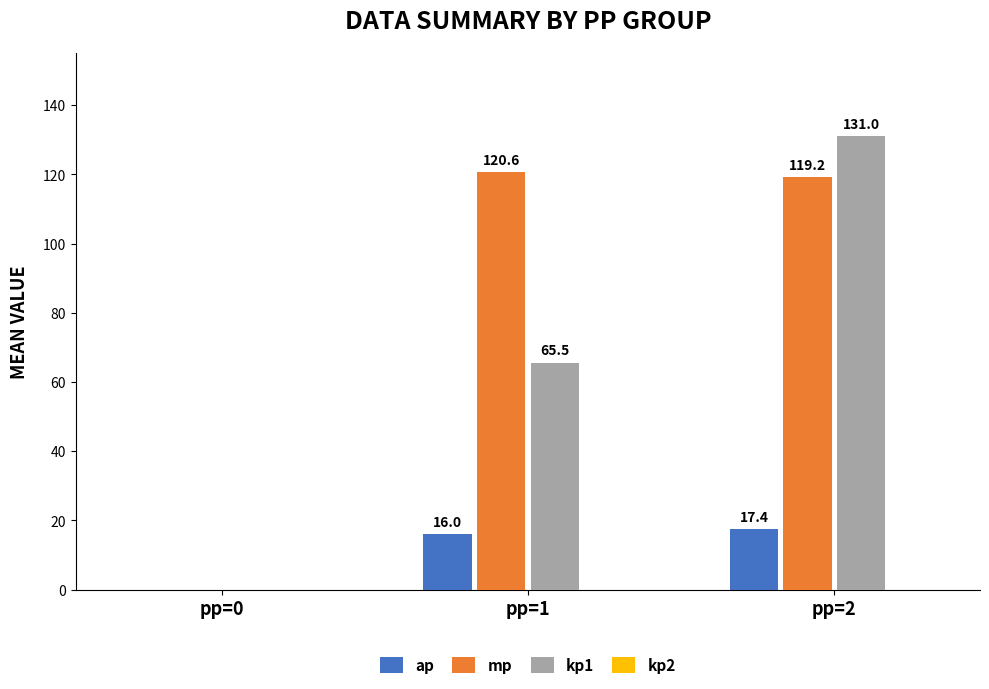

Reading left to right, transcribe all the data shown in this chart.

ap: pp=0=0.0	pp=1=16.0	pp=2=17.4
mp: pp=0=0.0	pp=1=120.6	pp=2=119.2
kp1: pp=0=0.0	pp=1=65.5	pp=2=131.0